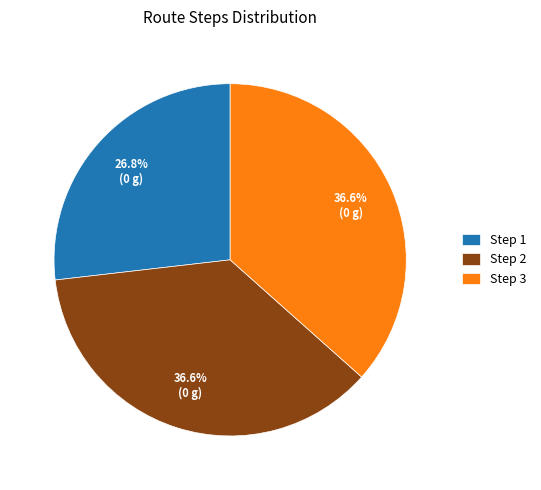

Is Step 2 the majority of the pie?

No